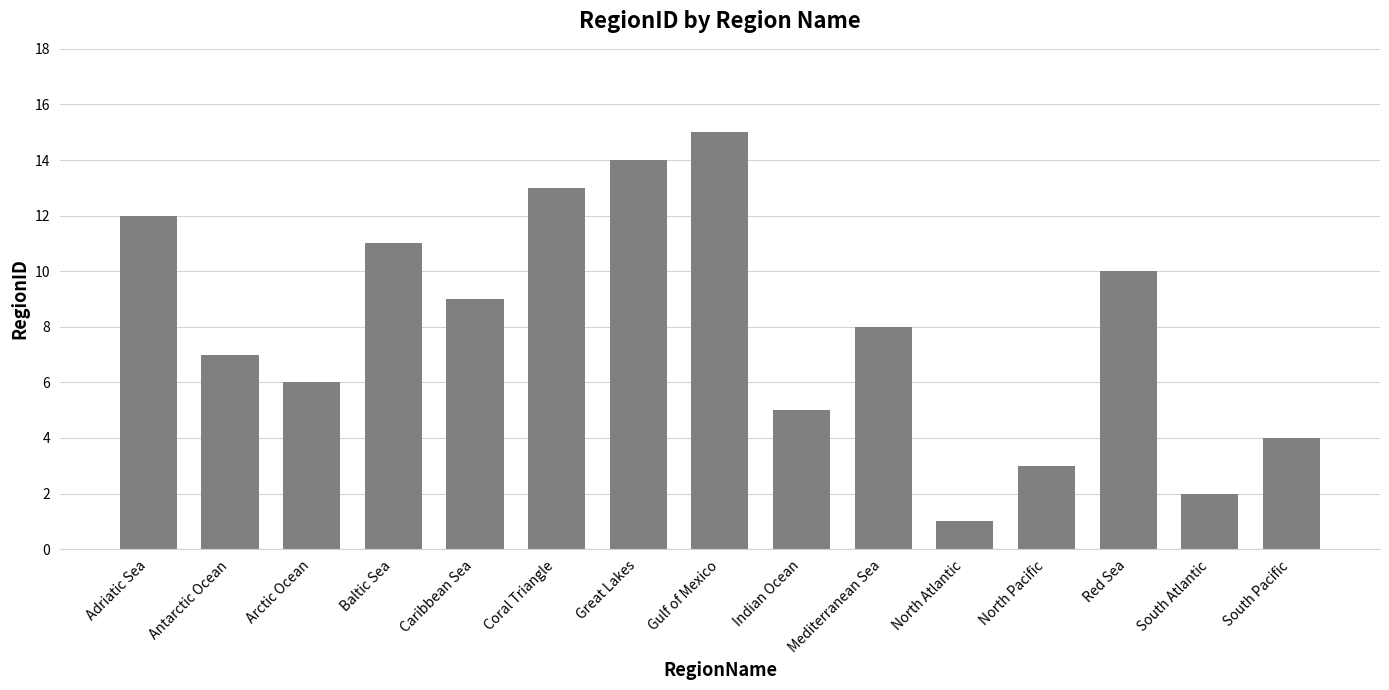

What is the maximum value shown in the chart?

15